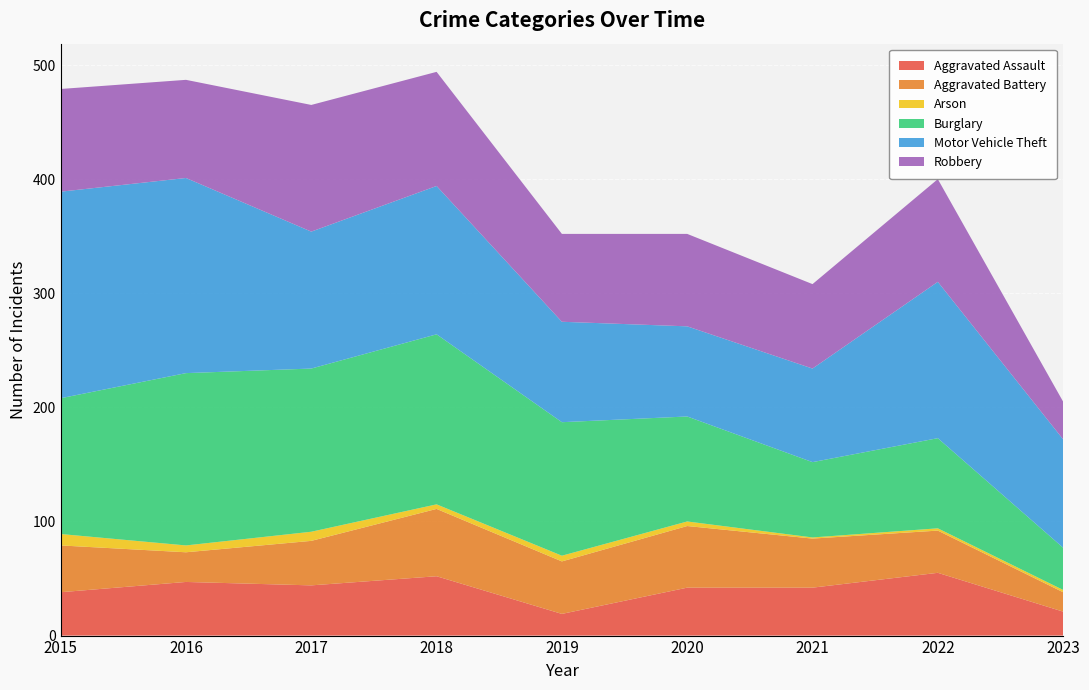

Reading right to left, extract all data points from this chart.

Aggravated Assault: 2023=21	2022=55	2021=42	2020=42	2019=19	2018=52	2017=44	2016=47	2015=38
Aggravated Battery: 2023=17	2022=37	2021=43	2020=54	2019=46	2018=59	2017=39	2016=26	2015=41
Arson: 2023=2	2022=2	2021=1	2020=4	2019=5	2018=4	2017=8	2016=6	2015=10
Burglary: 2023=37	2022=79	2021=66	2020=92	2019=117	2018=149	2017=143	2016=151	2015=119
Motor Vehicle Theft: 2023=95	2022=137	2021=82	2020=79	2019=88	2018=130	2017=120	2016=171	2015=181
Robbery: 2023=33	2022=90	2021=74	2020=81	2019=77	2018=100	2017=111	2016=86	2015=90